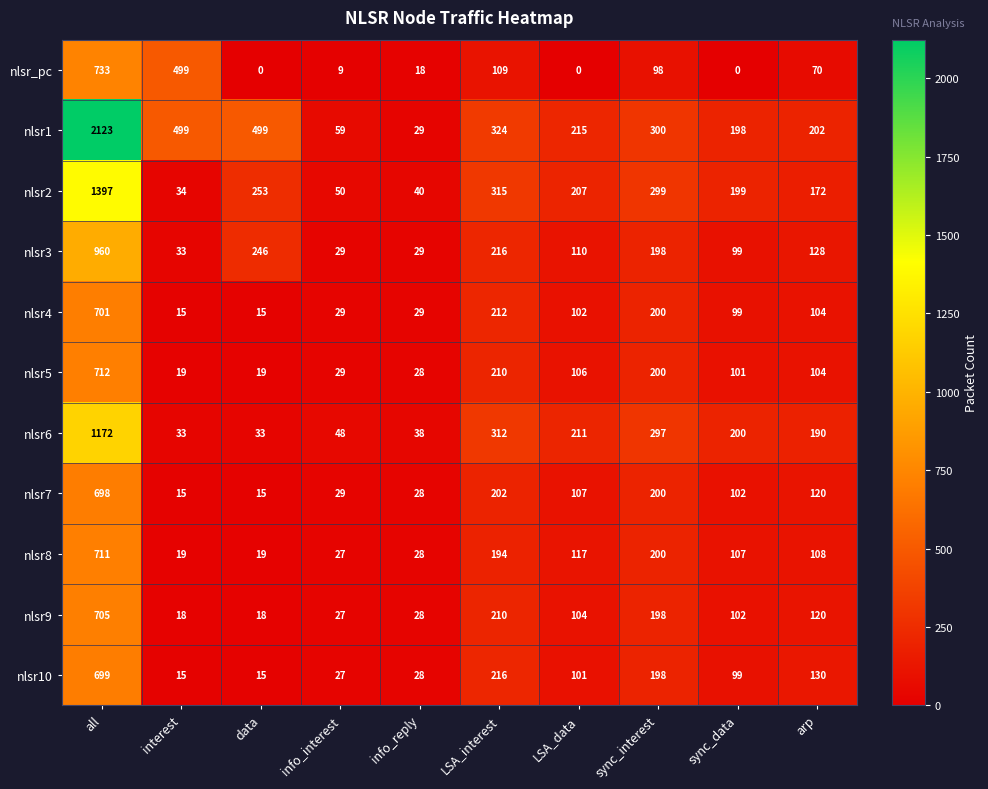

The nlsr10 series shows 99 at sync_data. True or false?

True